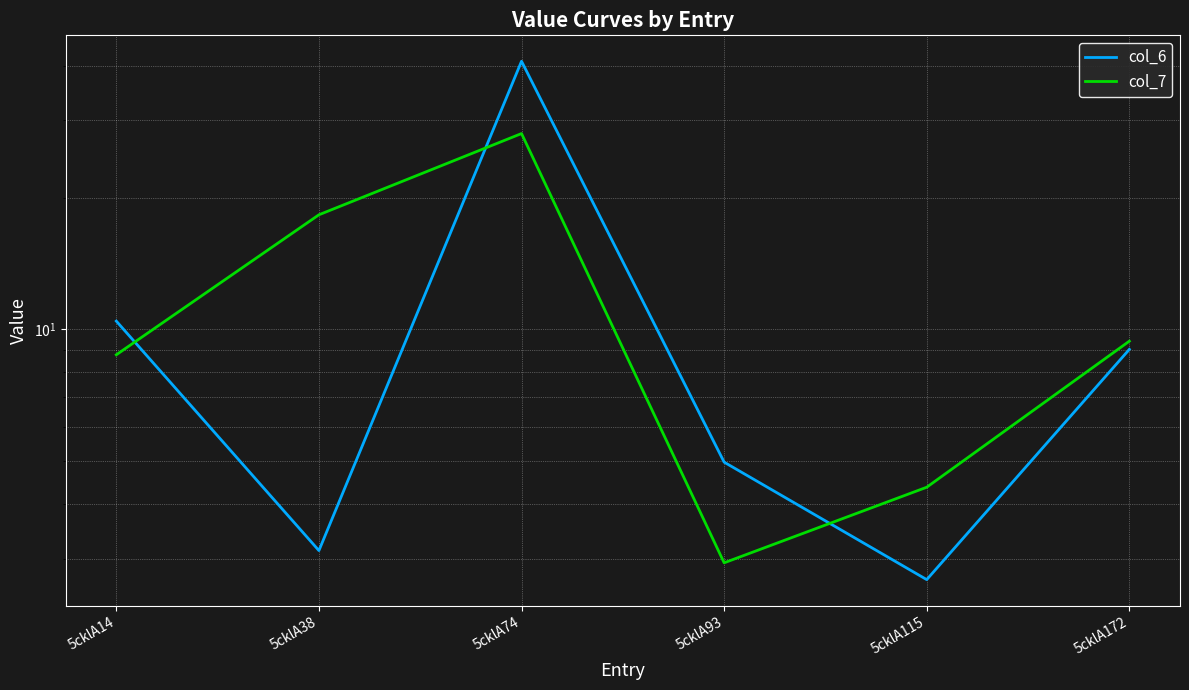

Reading left to right, extract all data points from this chart.

col_6: 10.4	3.1	40.9	5.0	2.7	9.0
col_7: 8.8	18.3	28.0	2.9	4.4	9.4